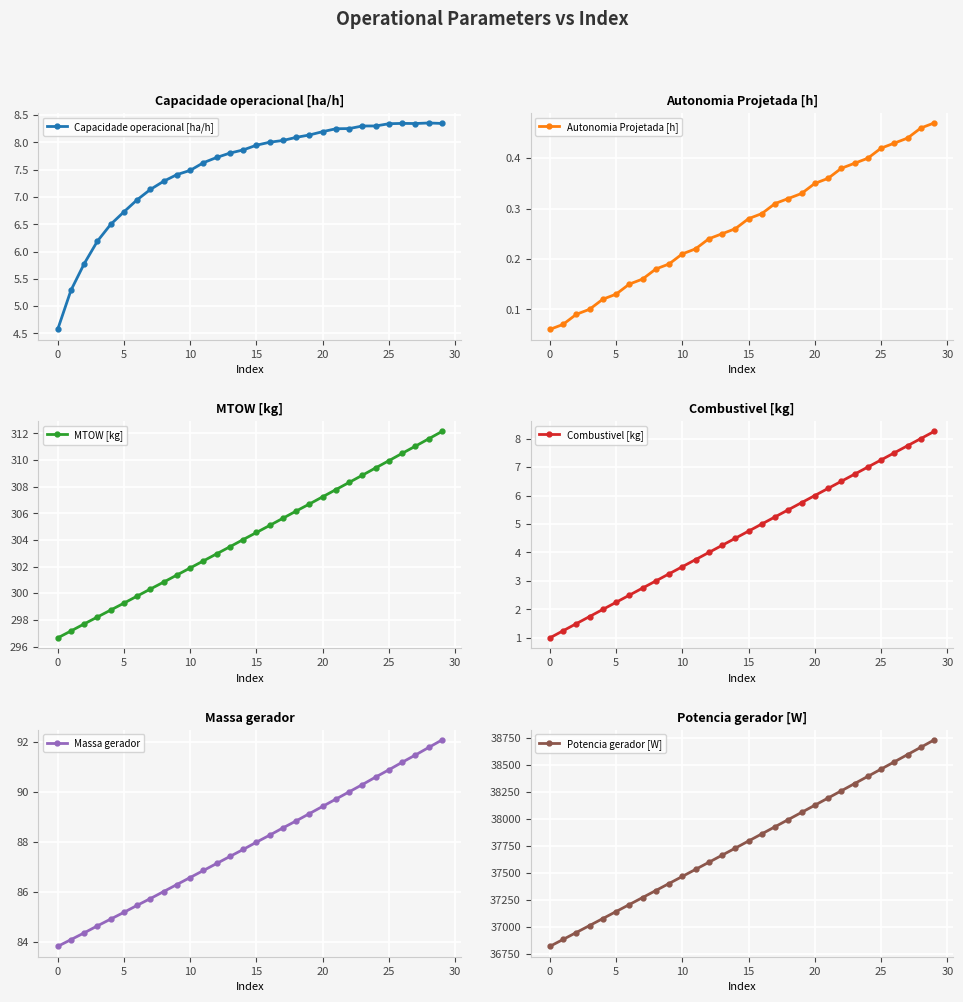

True or false: Autonomia Projetada [h] has more than 1 interior local peaks.

False